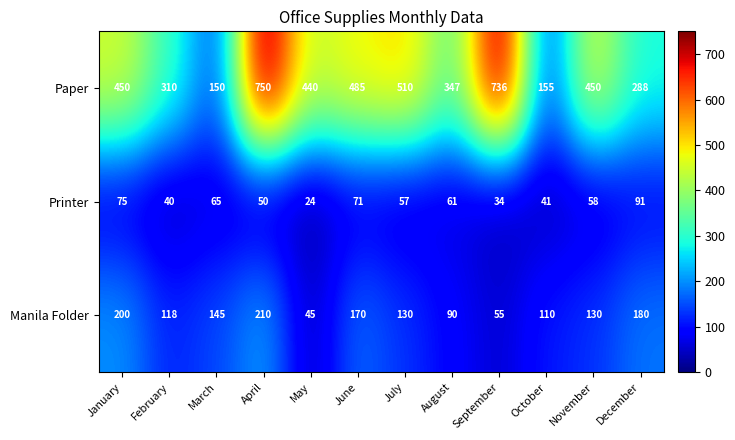

Which series has the largest range (max minus min)?

Paper